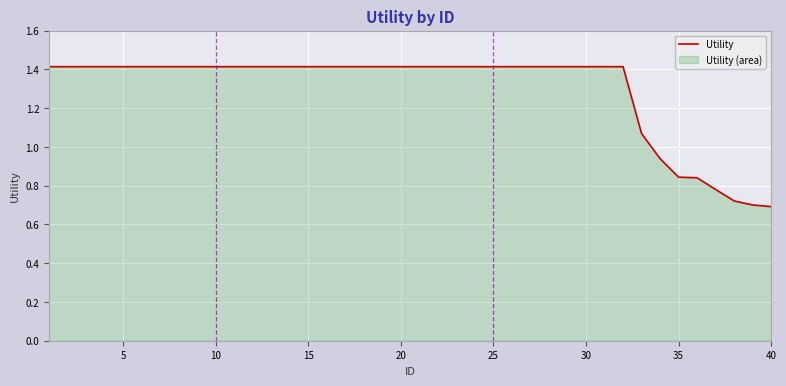

What is the maximum value shown in the chart?

1.4